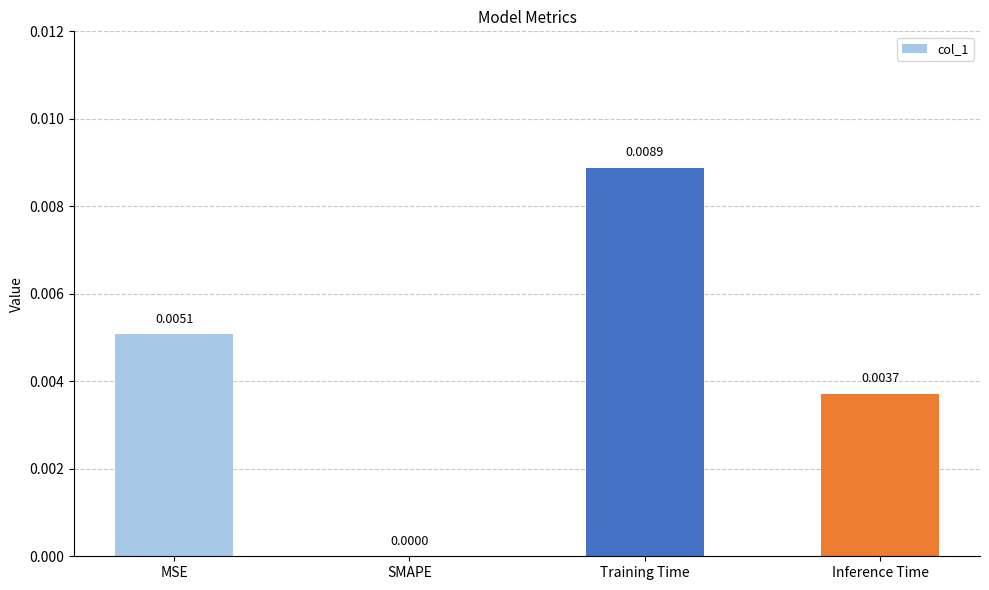

At which label is the value closest to 0?

SMAPE